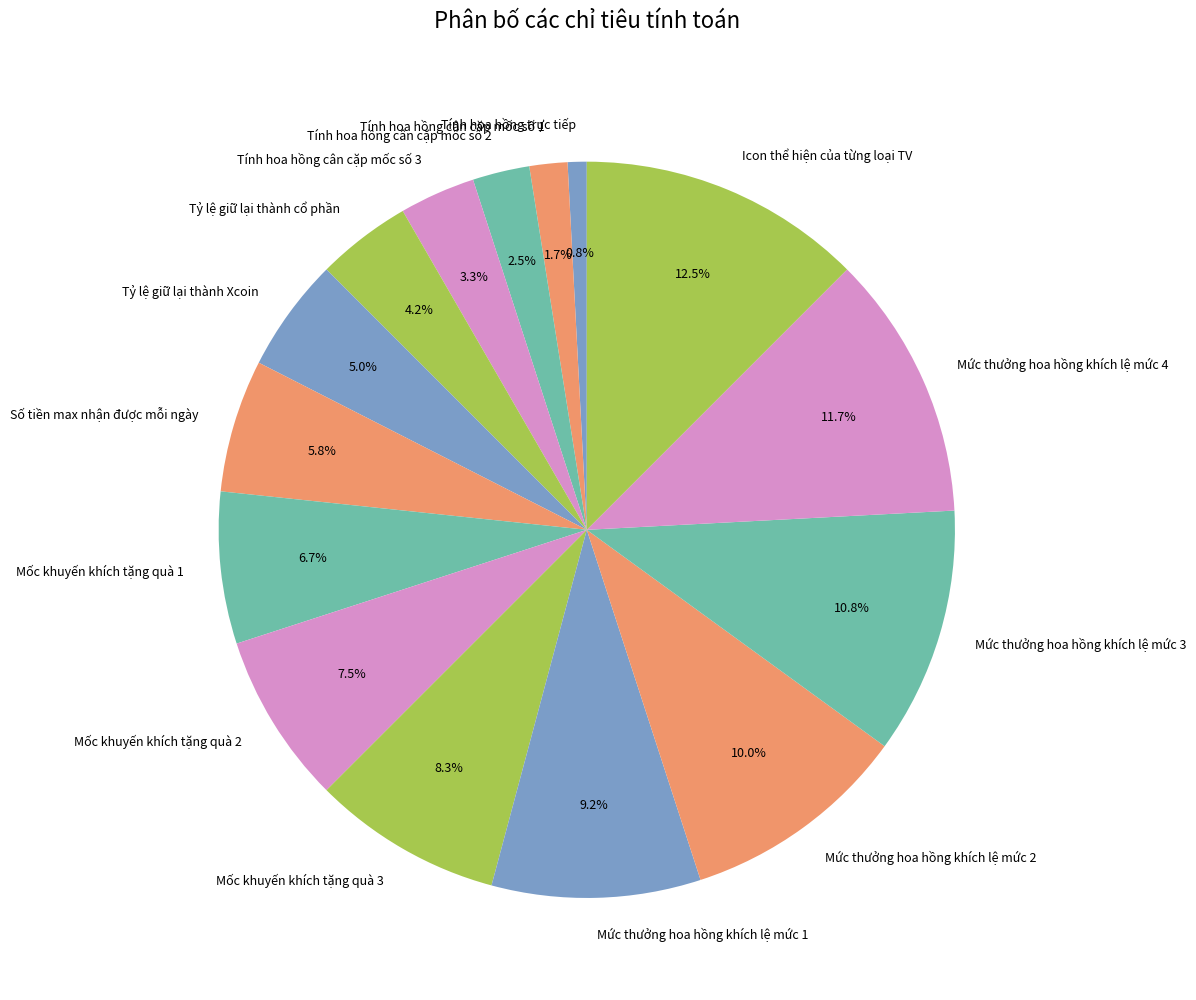

How many slices are in this pie chart?

15